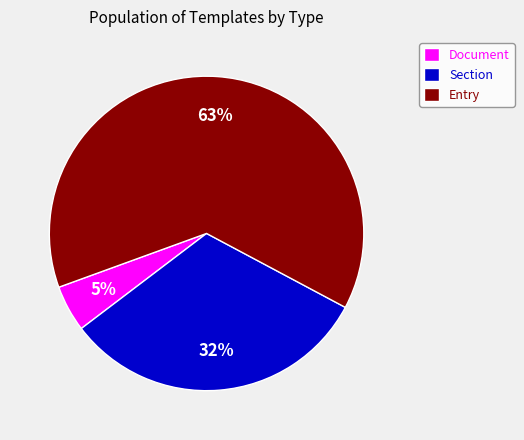

To the nearest percent, what percentage of the pie is Document?

5%